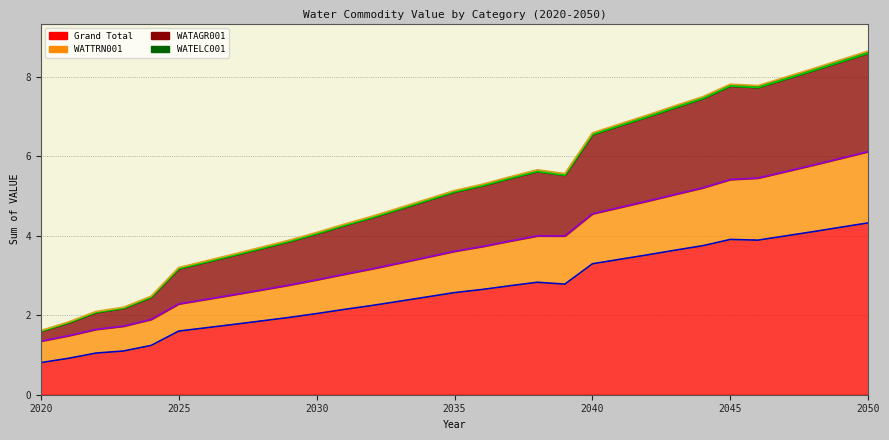

Rank the categories by WATELC001 value from lowest to highest.

2020, 2021, 2022, 2023, 2024, 2025, 2026, 2027, 2028, 2029, 2030, 2031, 2032, 2033, 2034, 2035, 2036, 2037, 2039, 2038, 2040, 2041, 2042, 2043, 2044, 2046, 2045, 2047, 2048, 2049, 2050